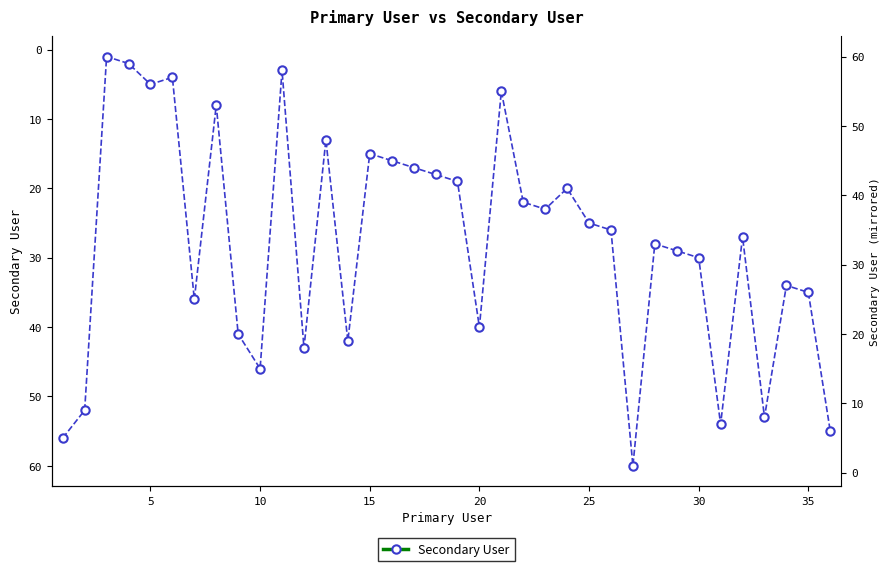

How many data points does each series have?

36